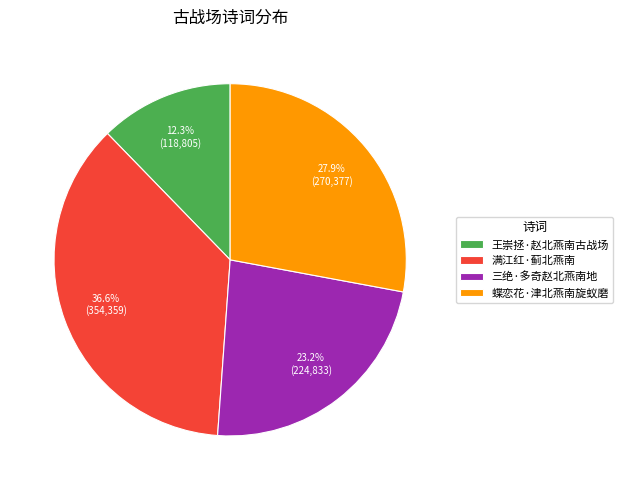

To the nearest percent, what is the average slice percentage?

25%